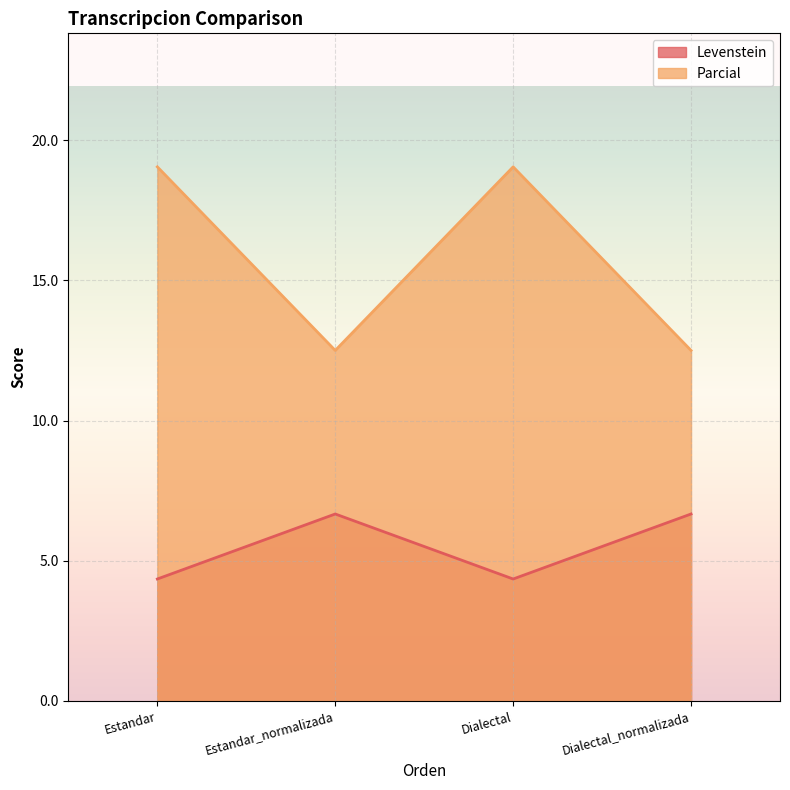

True or false: Parcial and Levenstein cross at least once.

False